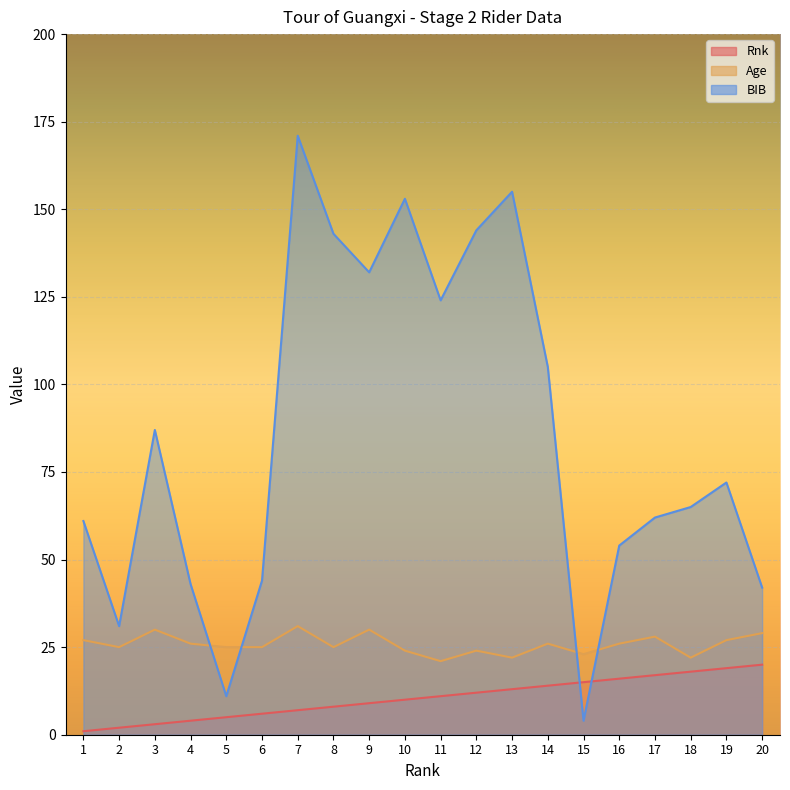

Rank the series by their average value, from highest to lowest.

BIB, Age, Rnk